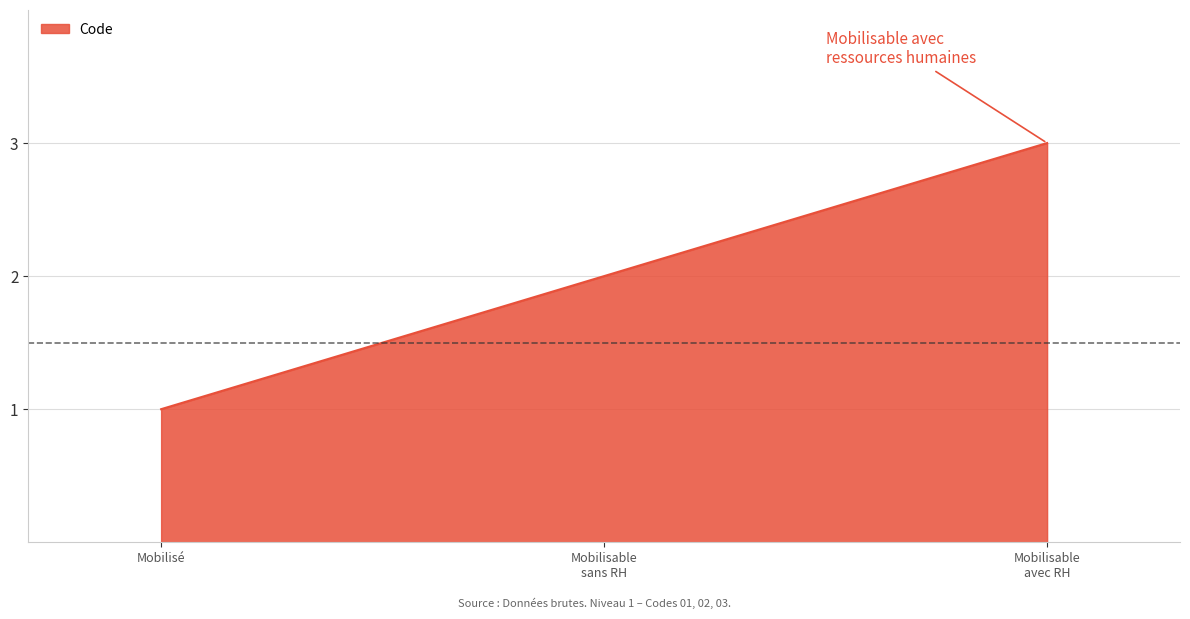

The value at Mobilisé is 1. True or false?

True